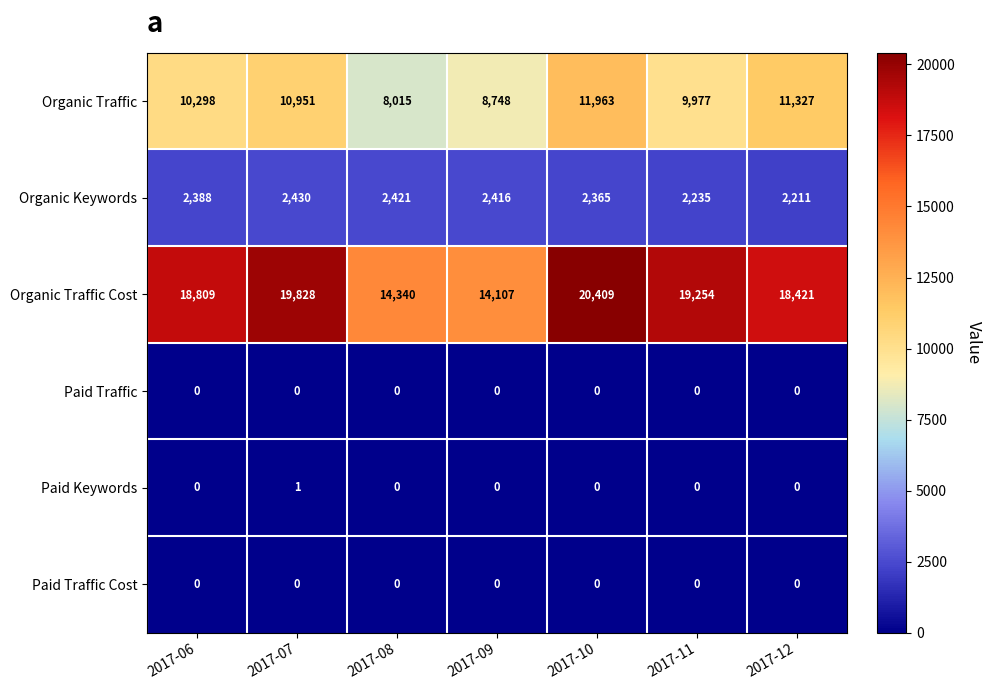

What is the spread (max minus min) of values at 2017-06?

18809